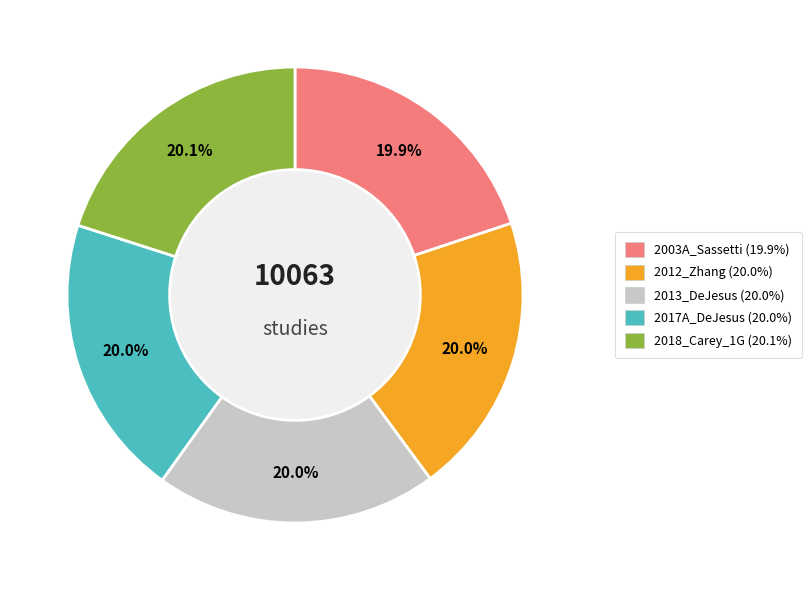

What is the ratio of the value at 2017A_DeJesus to the value at 2018_Carey_1G?

1.0